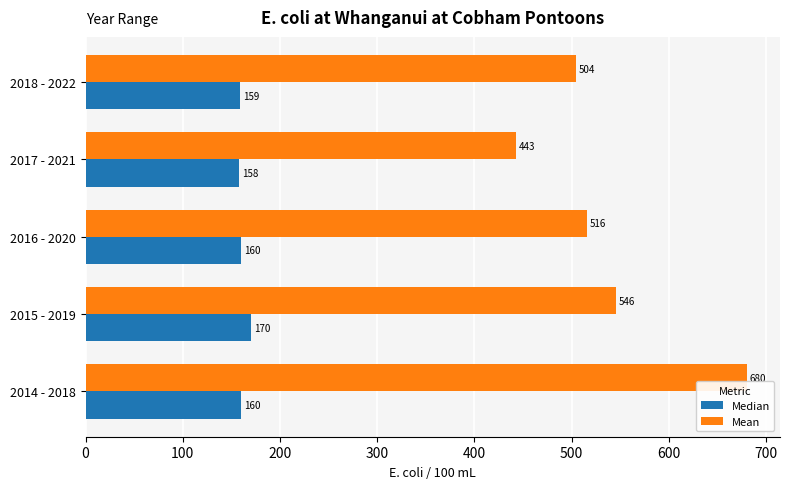

What is the sum of all Median values?

807.0